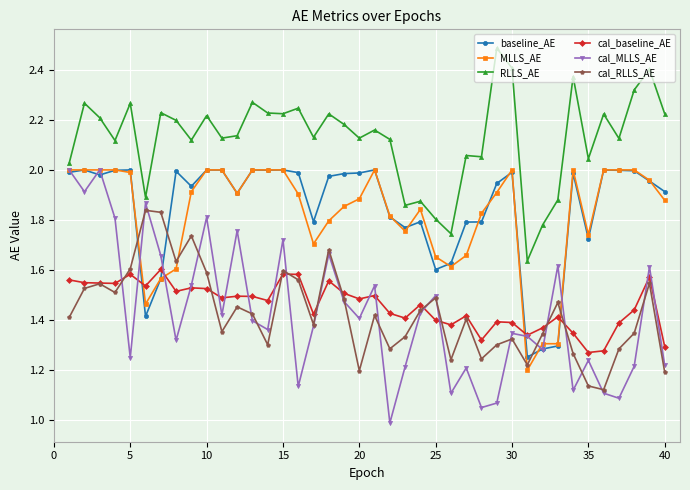

Does the chart have visible grid lines?

Yes